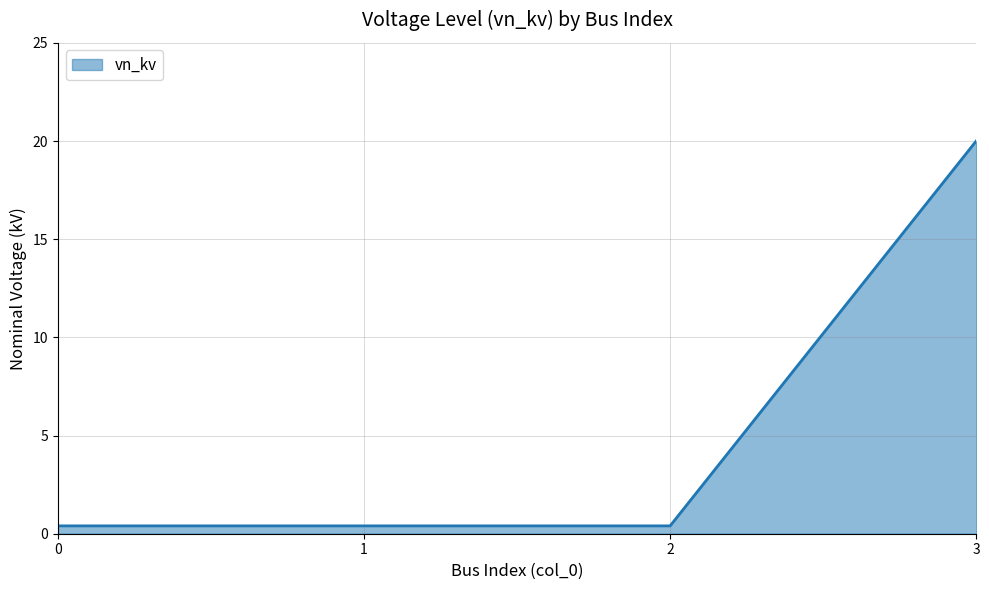

What is the difference between the maximum and minimum values?

19.6